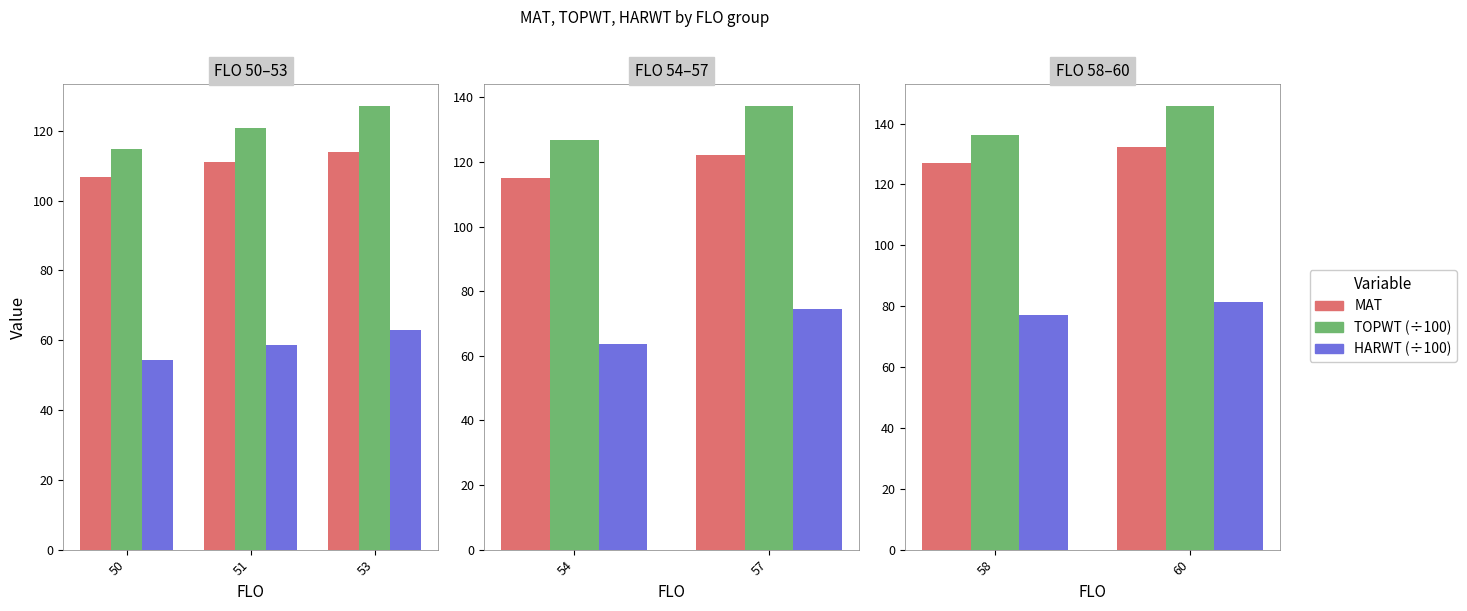

At 50, list the series in order from smallest to largest.

HARWT (÷100), MAT, TOPWT (÷100)